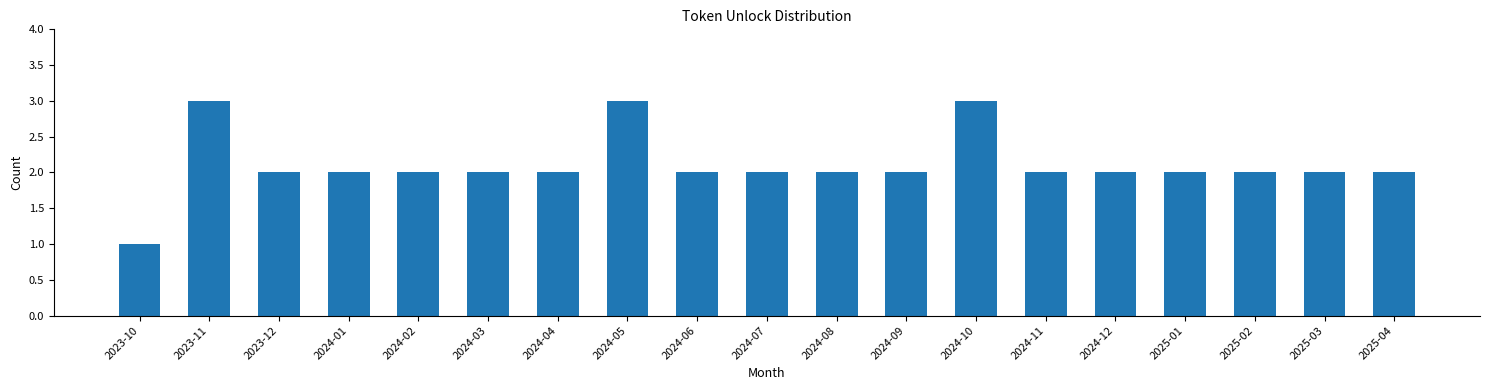

Reading left to right, what are all the values shown in this chart?

1	3	2	2	2	2	2	3	2	2	2	2	3	2	2	2	2	2	2